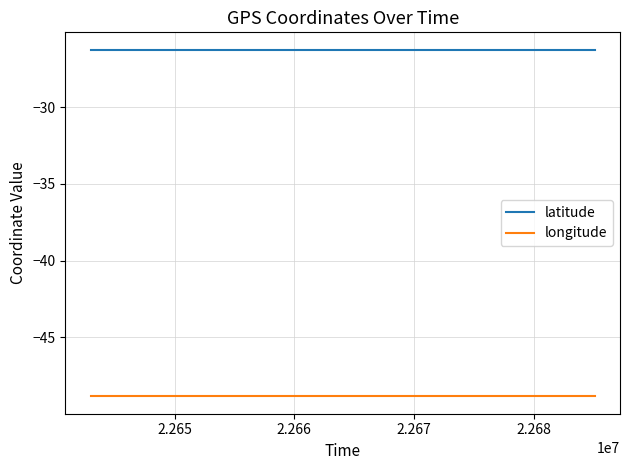

What is the lowest value of the longitude series?

-48.9